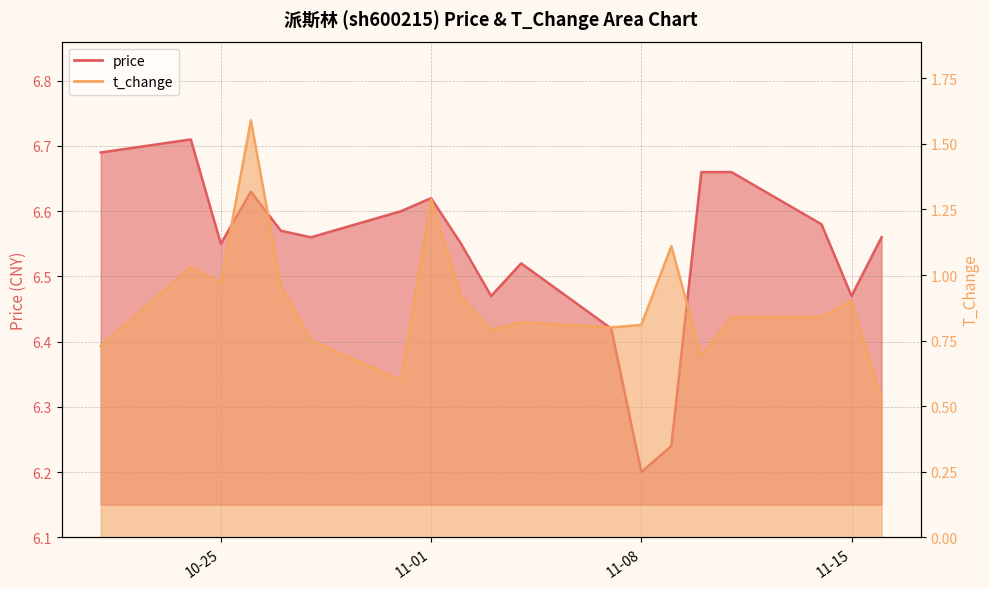

Which series has the widest spread of values?

t_change